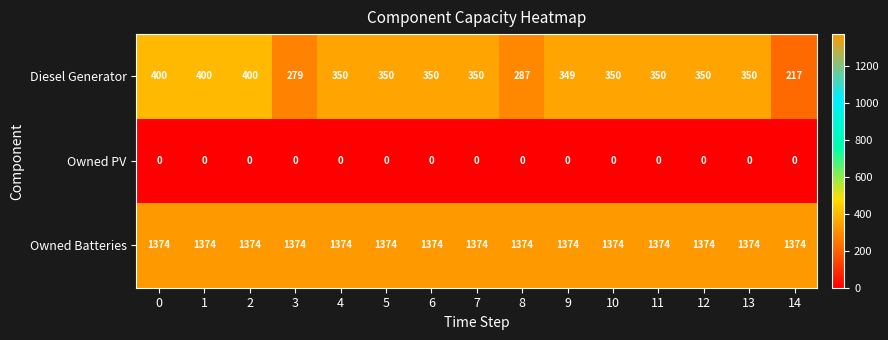

The value of Owned PV at 0 is 0. True or false?

True